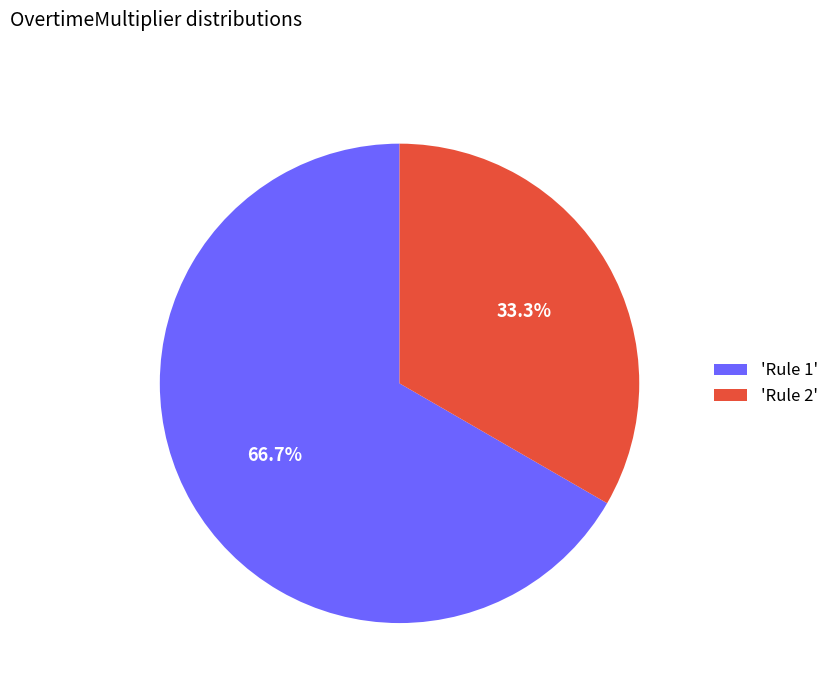

Do 'Rule 2' and 'Rule 1' together represent more than half of the pie?

Yes